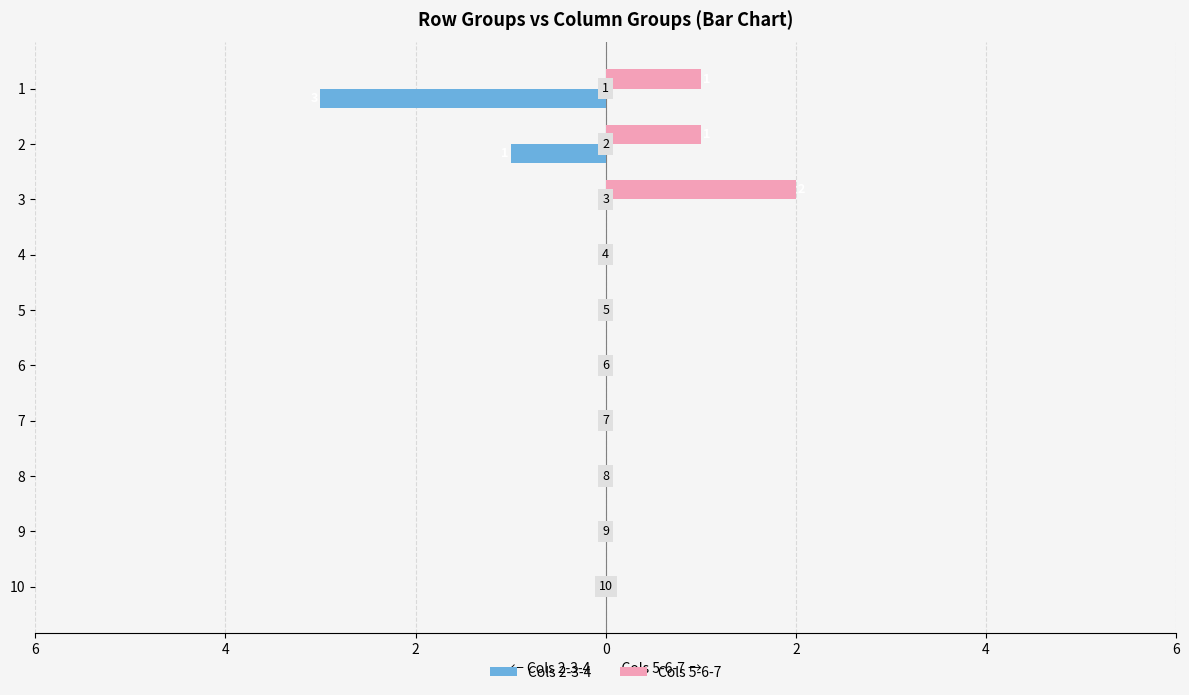

Is the value of Cols 5-6-7 at 8 greater than the value of Cols 2-3-4 at 5?

No